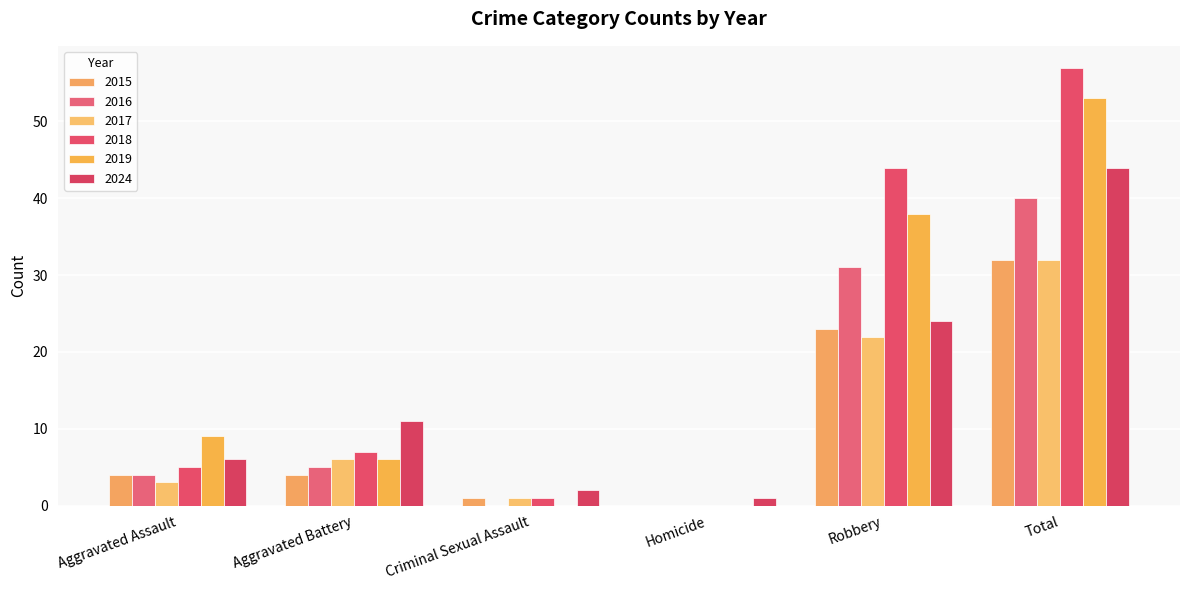

Is it true that 2015 equals 32 at Total?

True